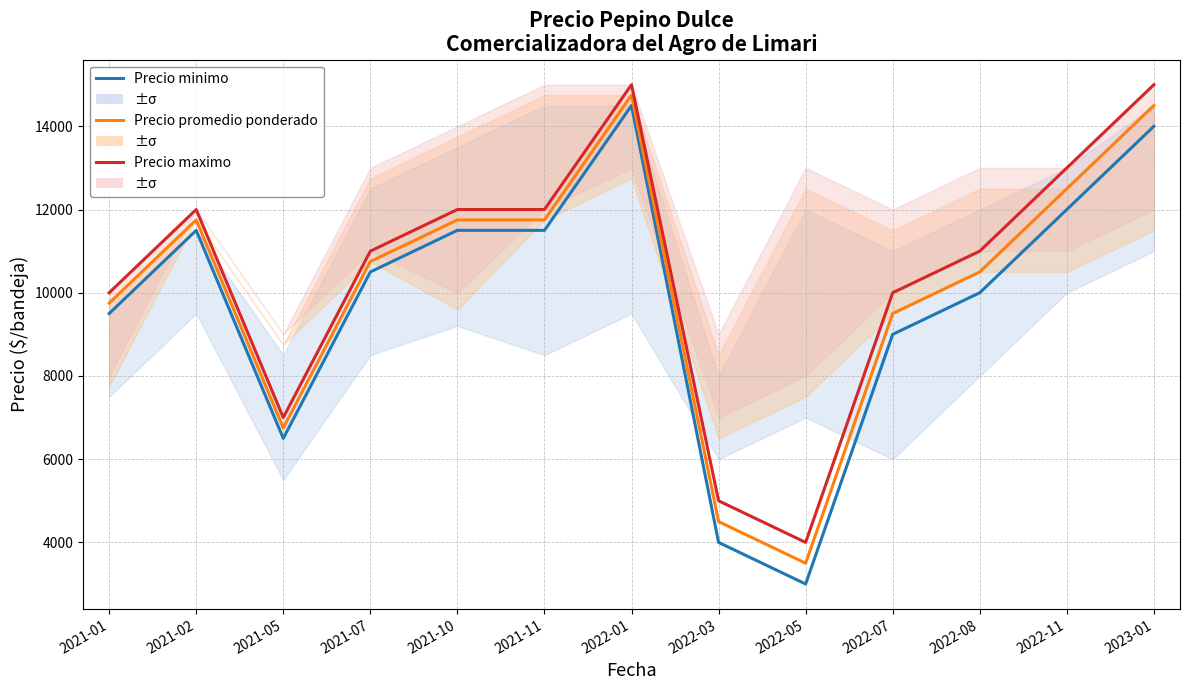

True or false: Precio promedio ponderado has a value of 3743 at 2021-01.

False